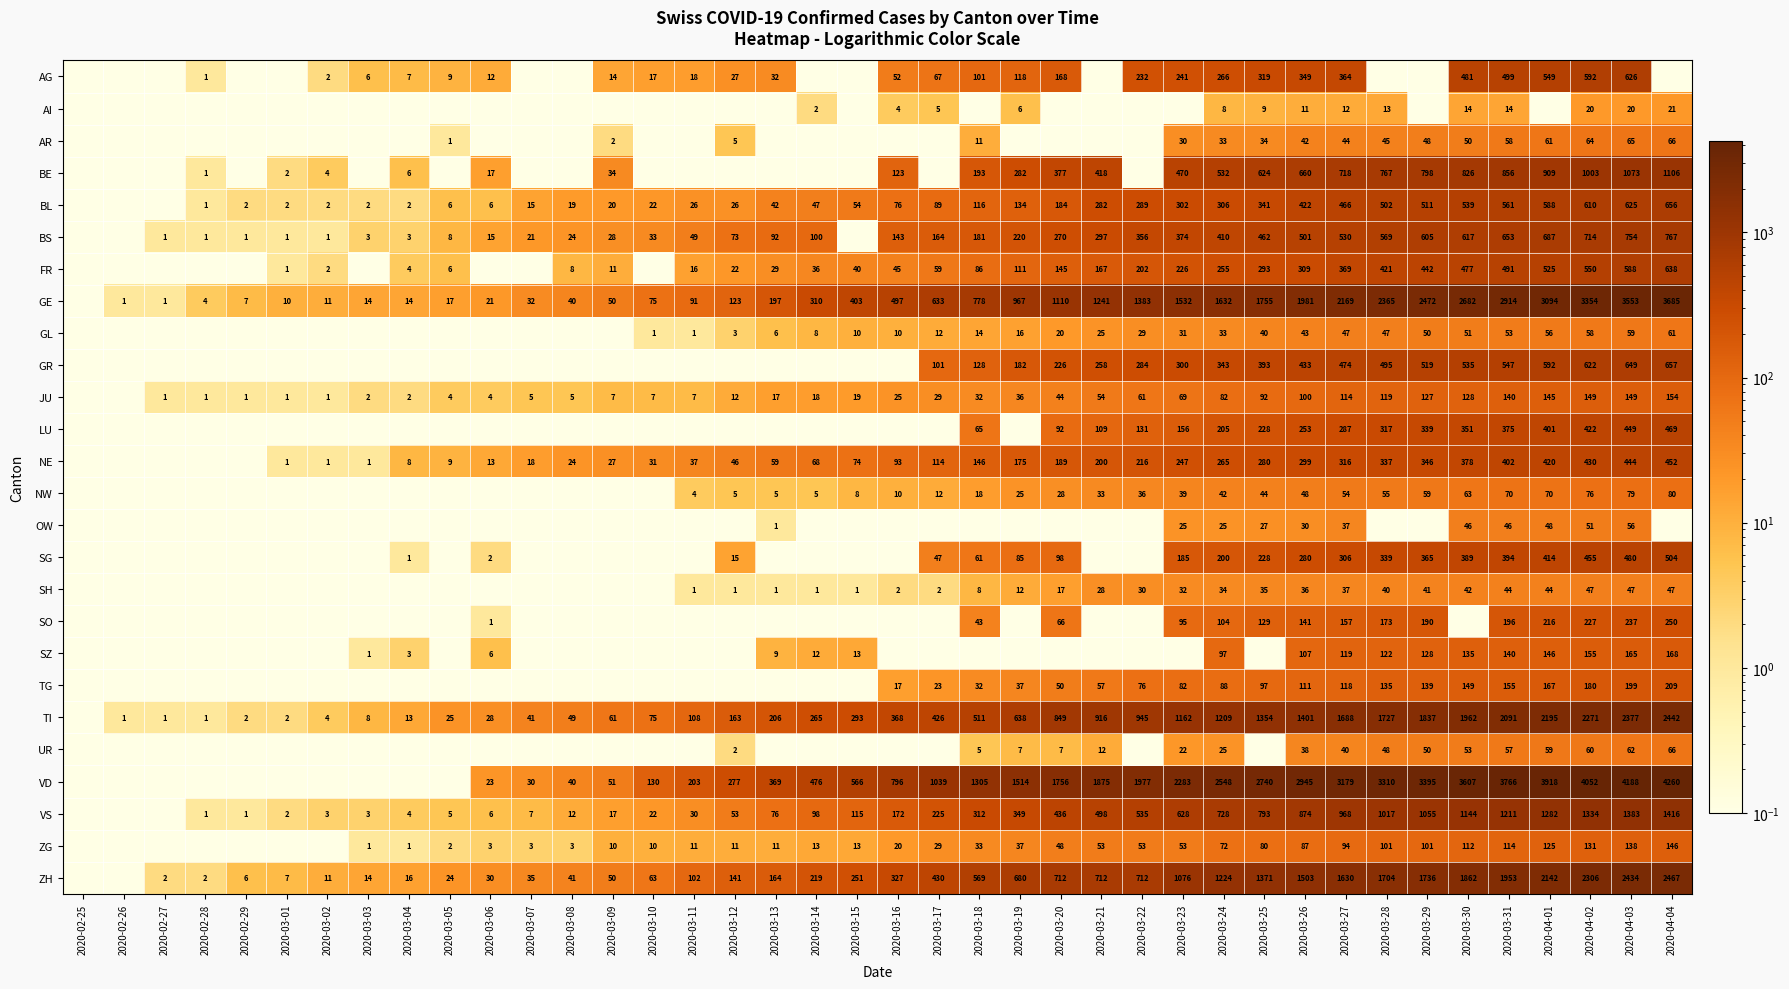

Is the value of SG at 2020-03-28 greater than the value of FR at 2020-03-19?

Yes